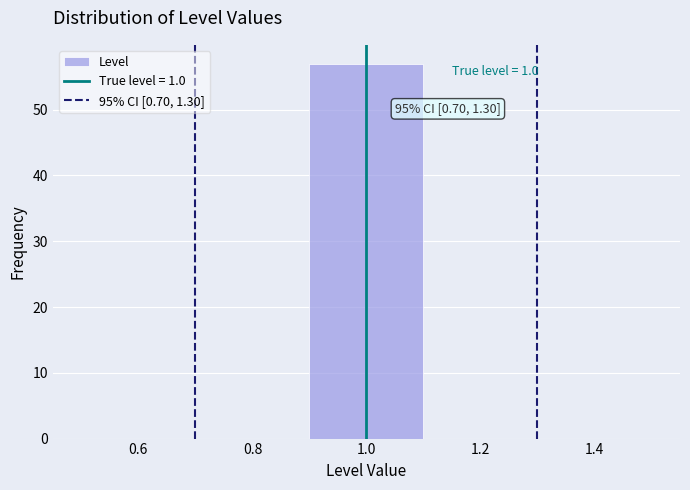

Over which range of the x-axis is the bar tallest?

0.9 to 1.1